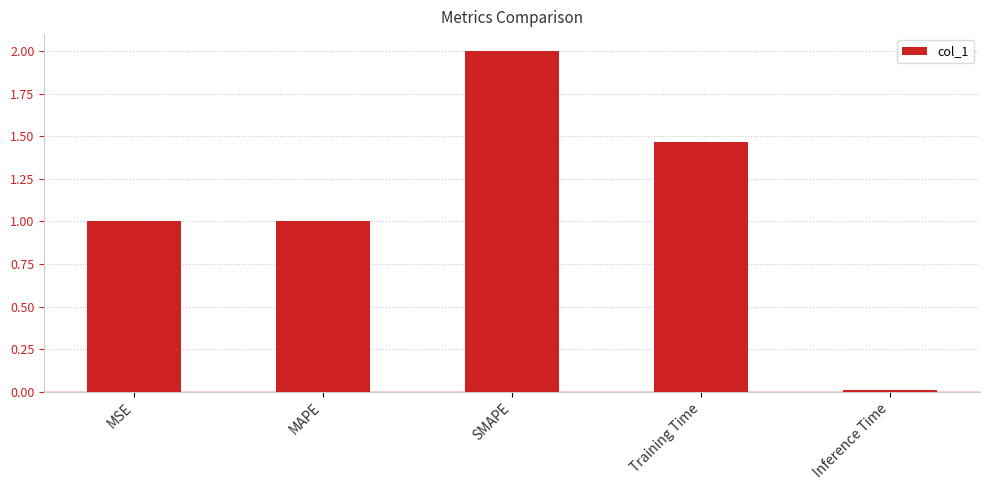

What is the approximate value at MSE?

1.0